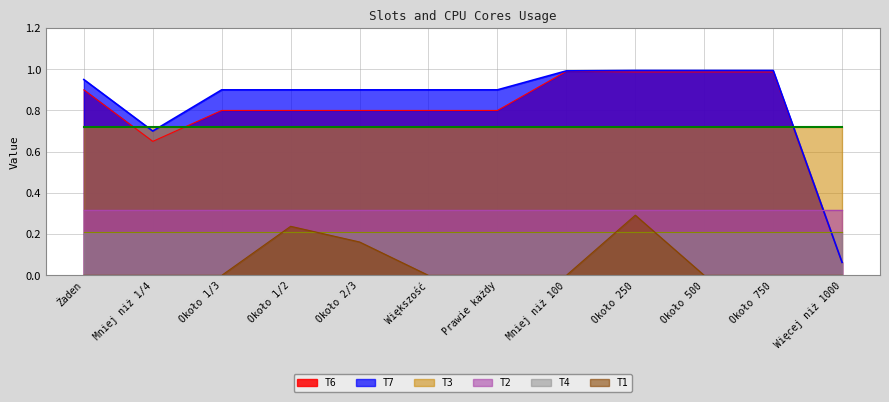

What is the average value of the T7 series?

0.8